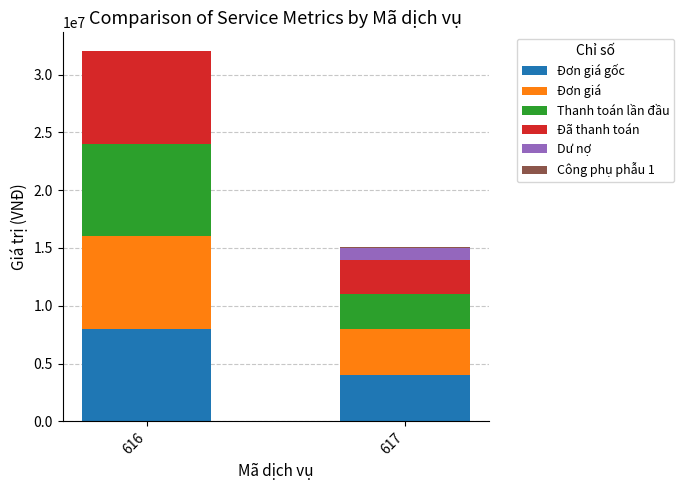

Does the chart contain stacked bars?

Yes